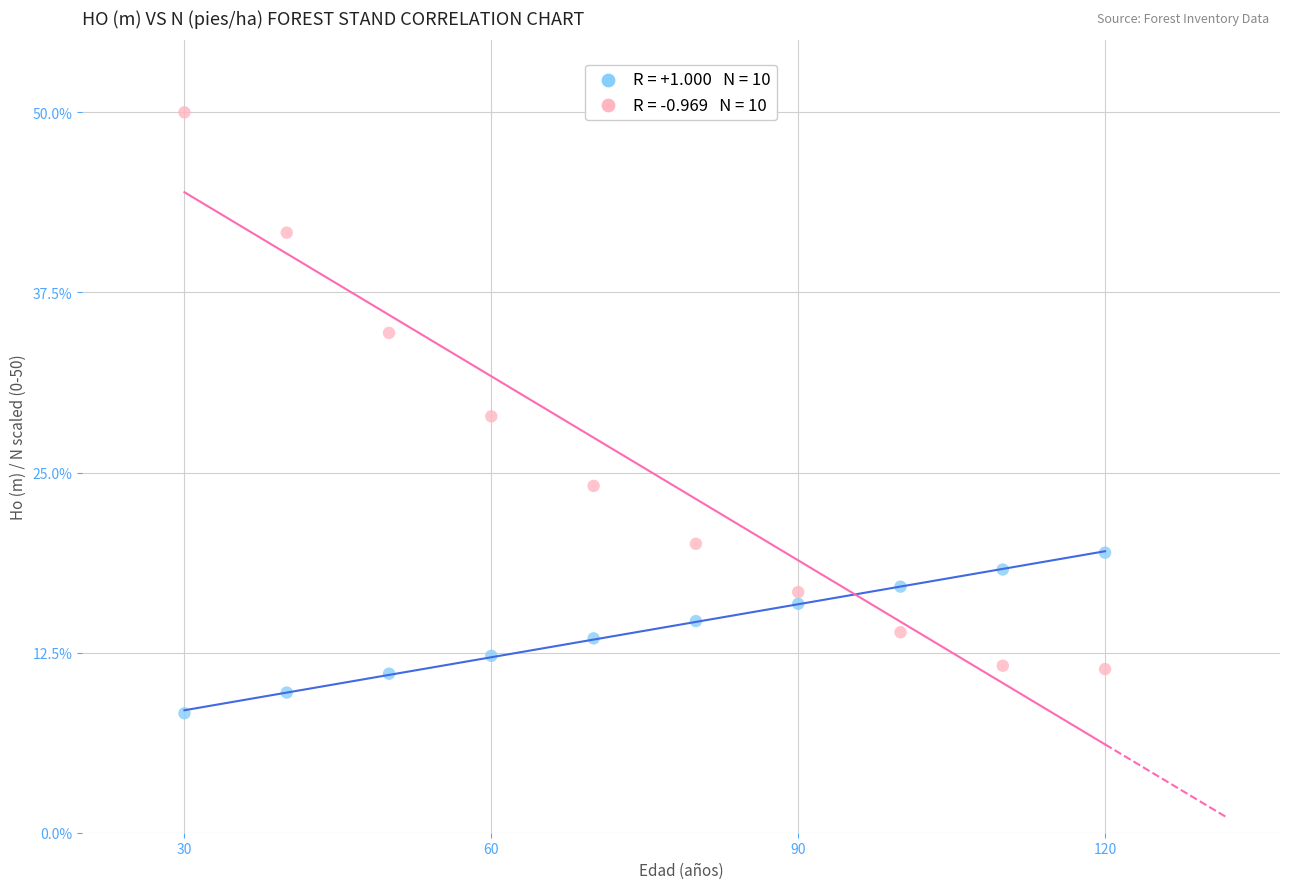

Across all data points, what is the range of Y values (max minus min)?

41.7